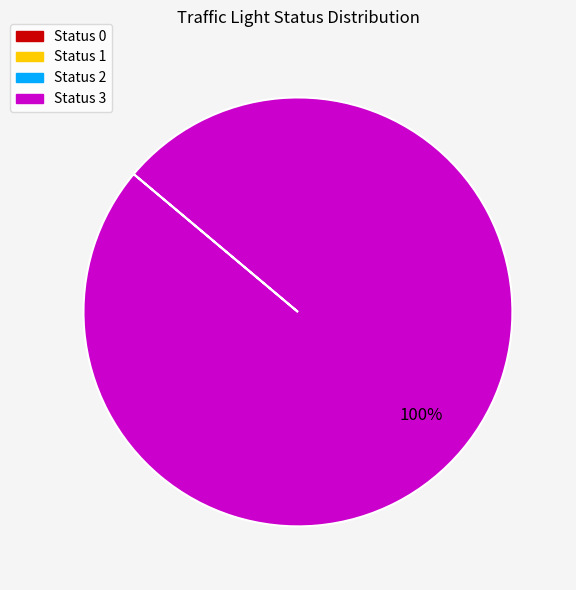

Does any single category account for the majority?

Yes